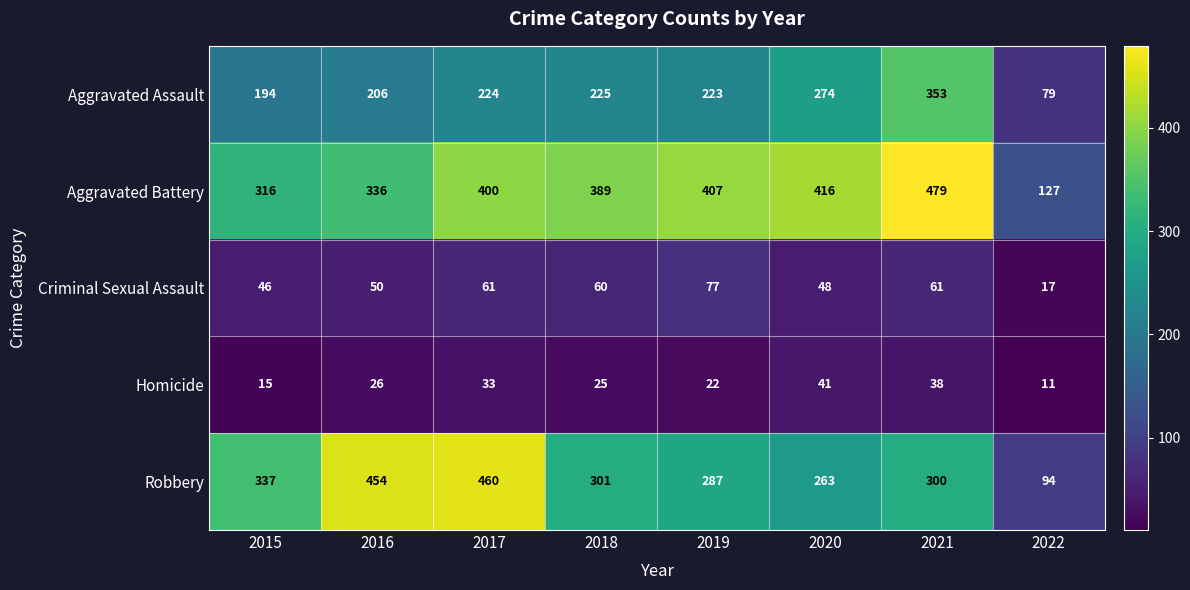

What is the lowest value of the Aggravated Assault series?

79